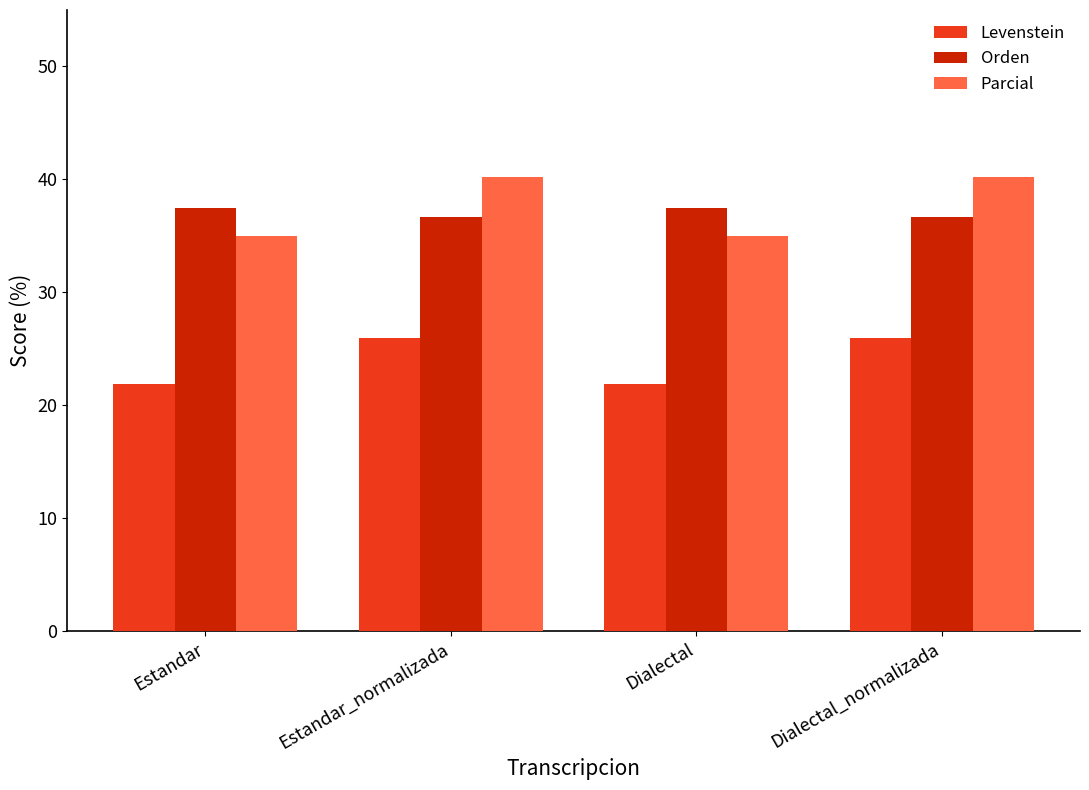

What is the sum of all Parcial values?

150.5